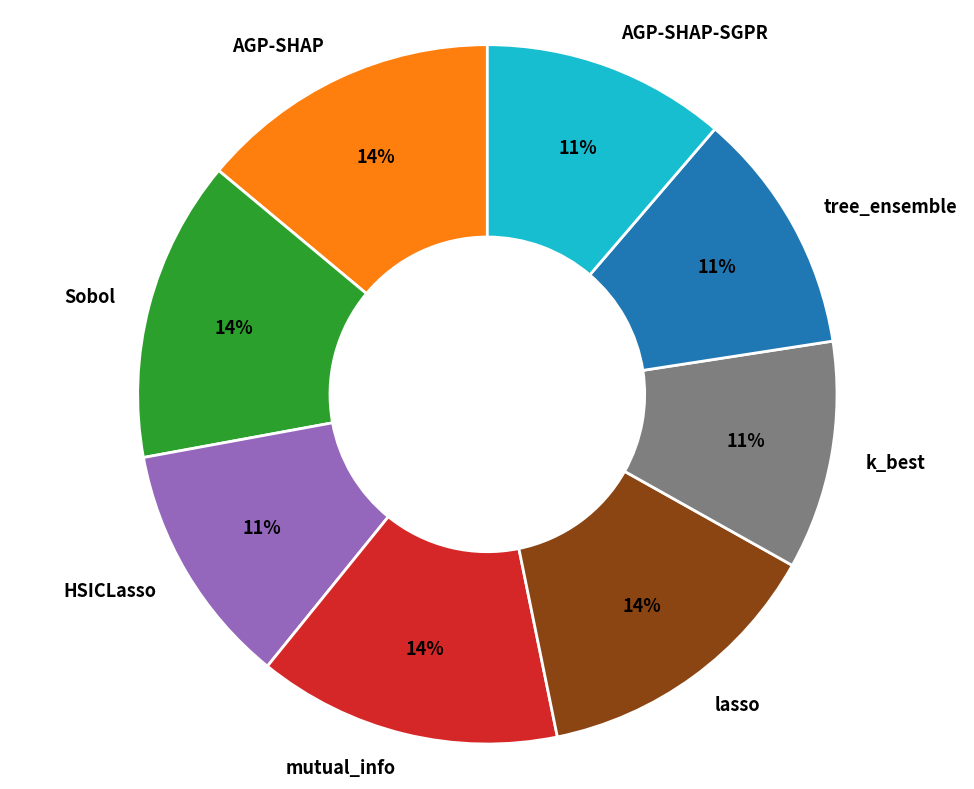

Is there any slice that represents more than half of the pie?

No